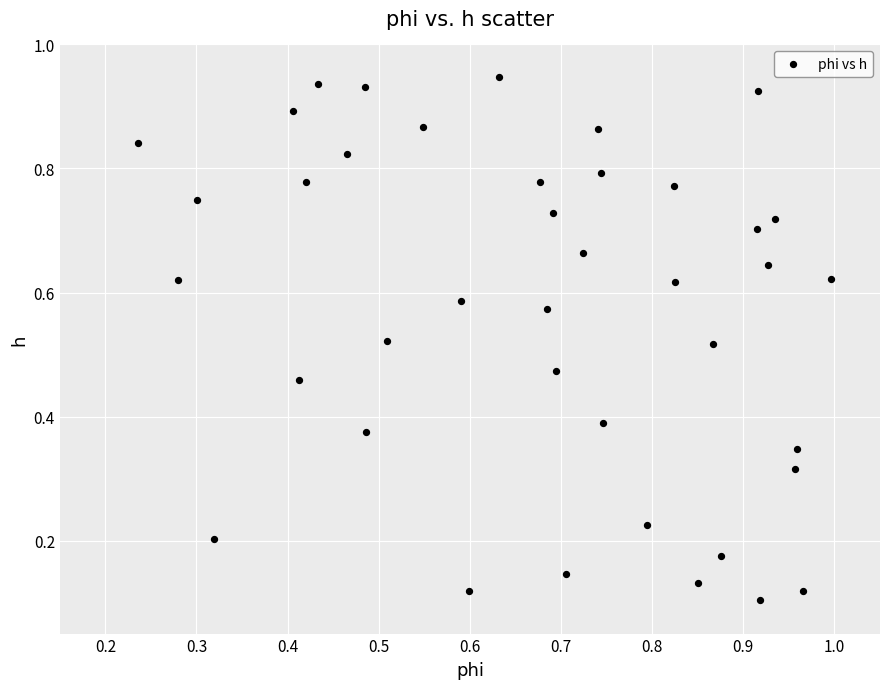

Count the number of points in this scatter plot.

40